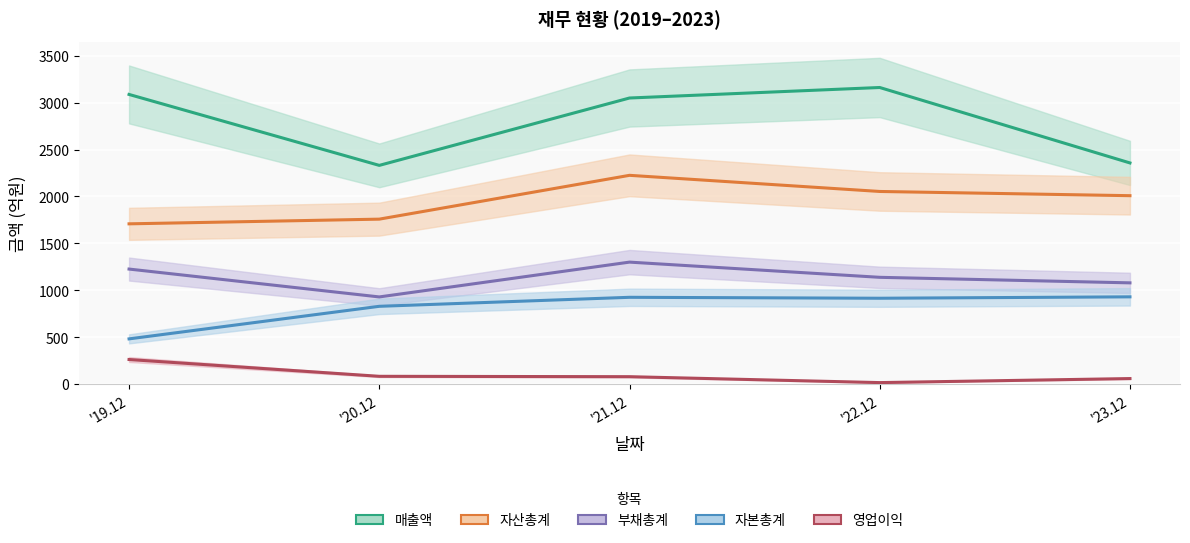

What is the value of the 부채총계 point at the 3rd from the left?

1300